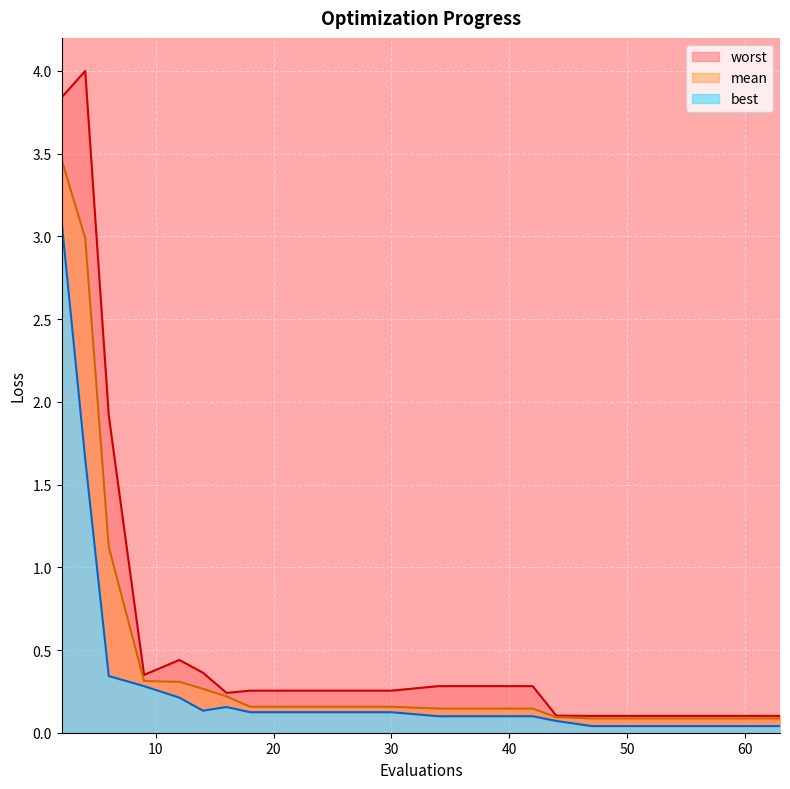

At which category does best reach its first local valley?

14